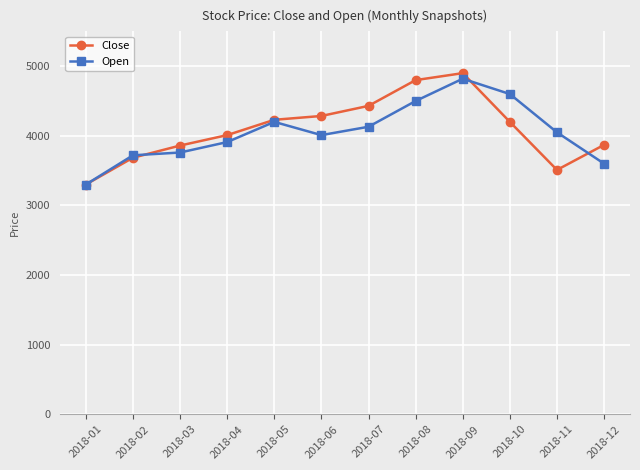

Which category has the lowest value in the Open series?

2018-01